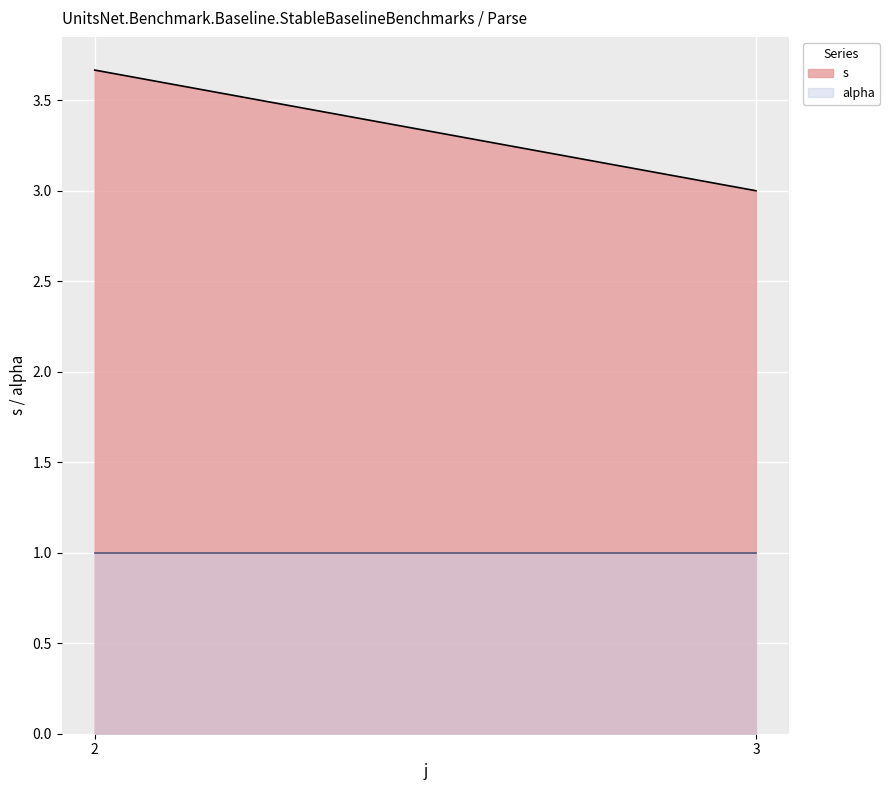

At which category does the chart reach its minimum across all series?

2